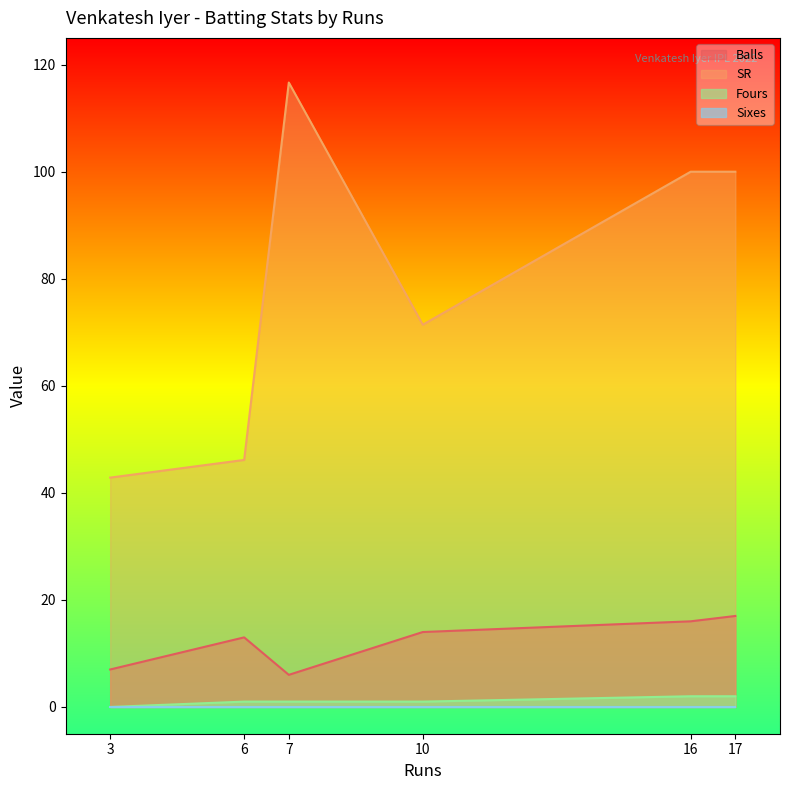

True or false: Balls has a value of 17.0 at 17.

True